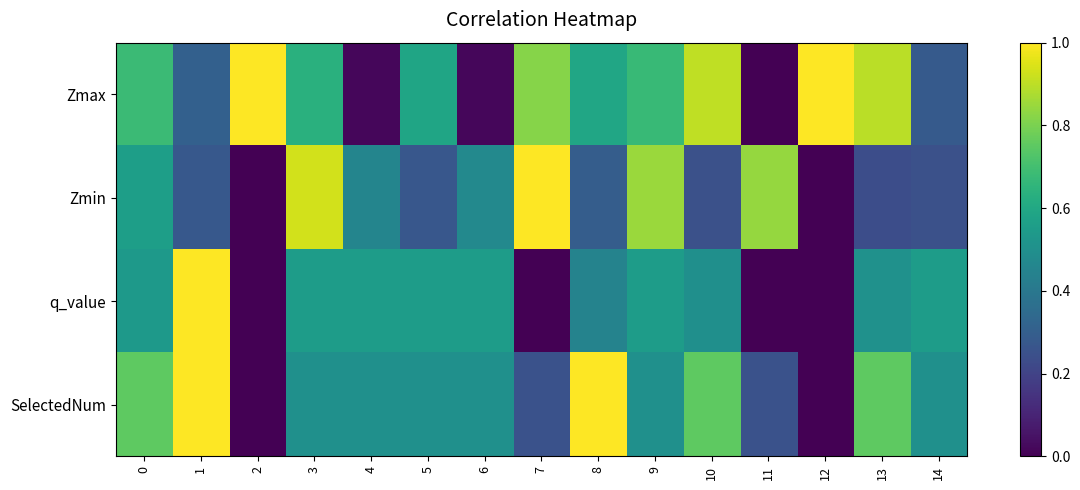

Which category has the highest value across all series?

2